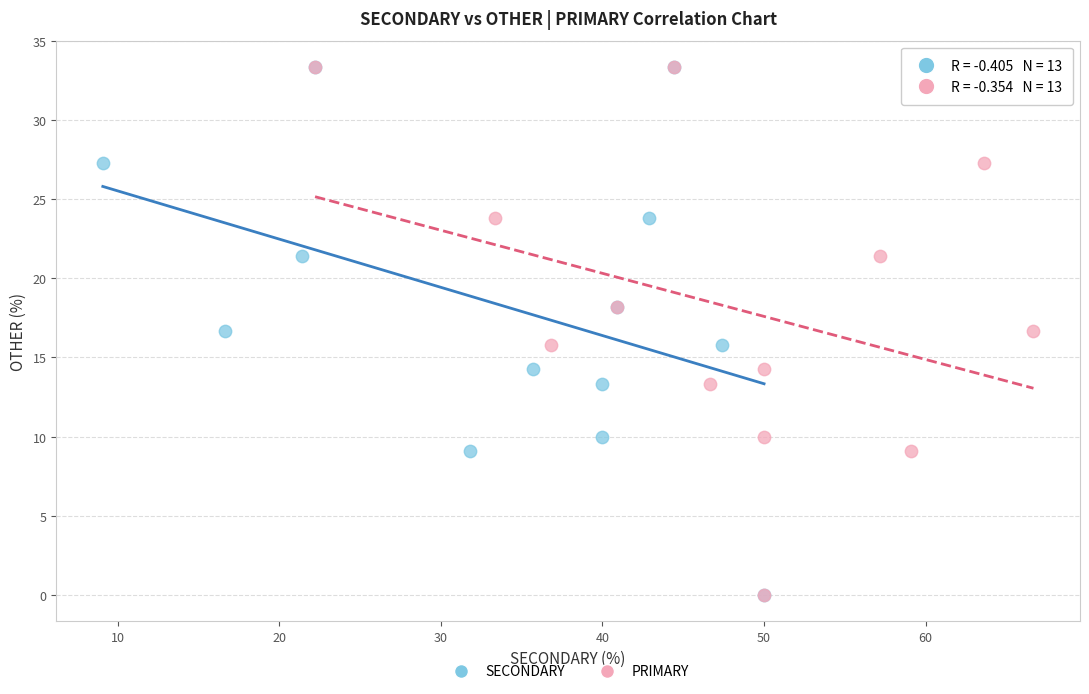

What are all the series names shown in the legend?

SECONDARY, PRIMARY